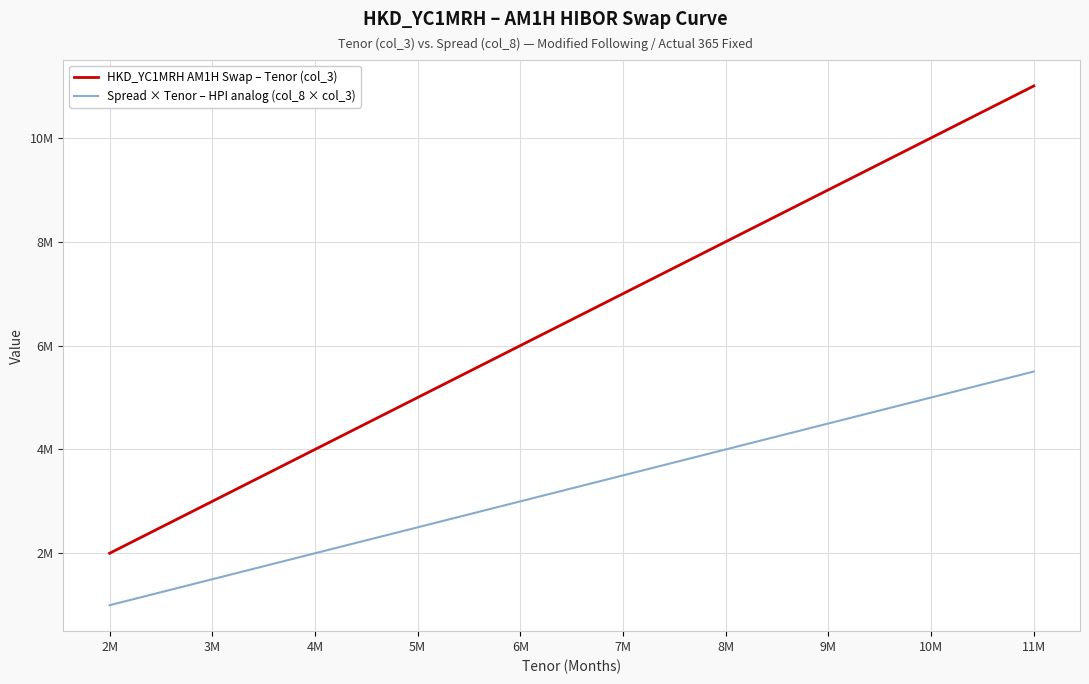

What is the average value of the Spread × Tenor – HPI analog (col_8 × col_3) series?

3.2